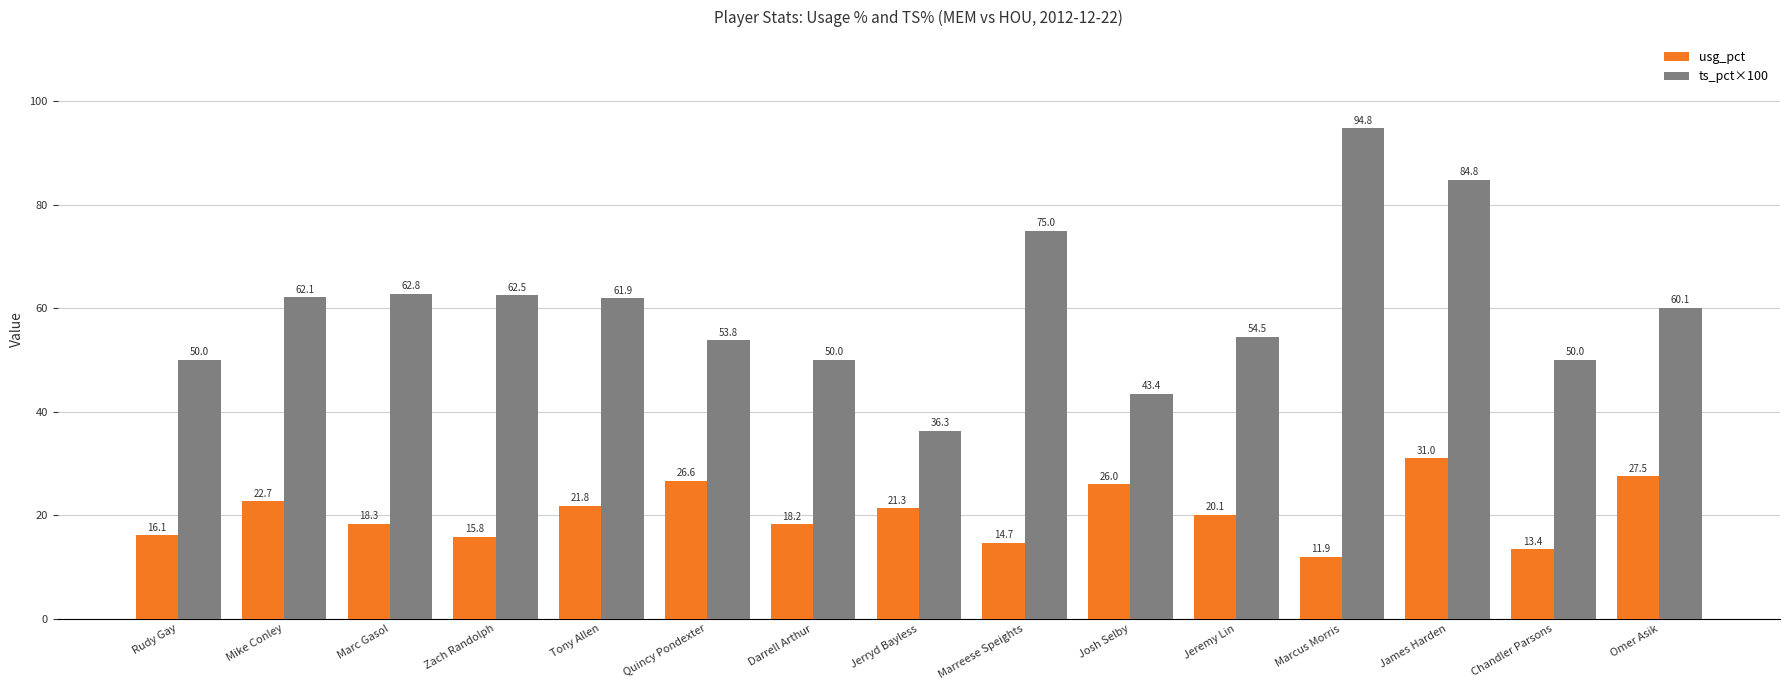

What position from the right is Marcus Morris?

4